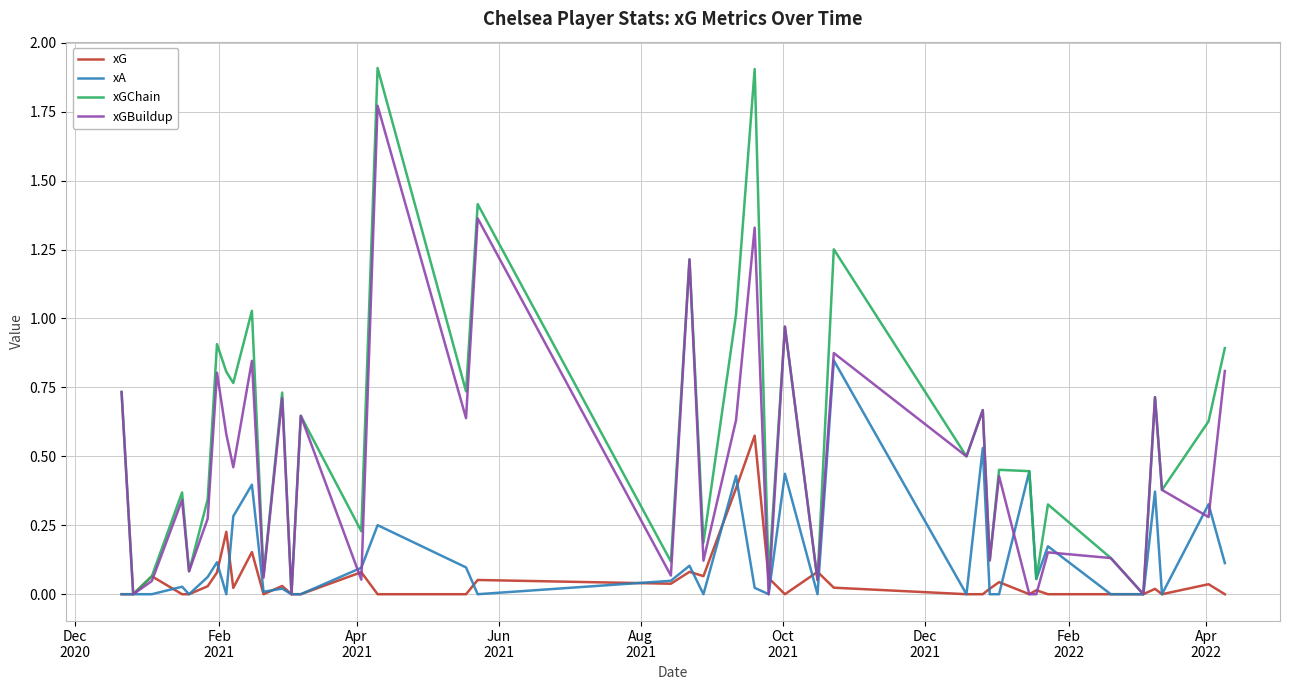

Which series has the widest spread of values?

xGChain